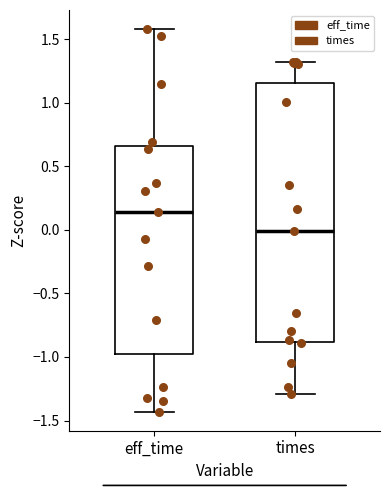

Which box's median line is the highest?

eff_time